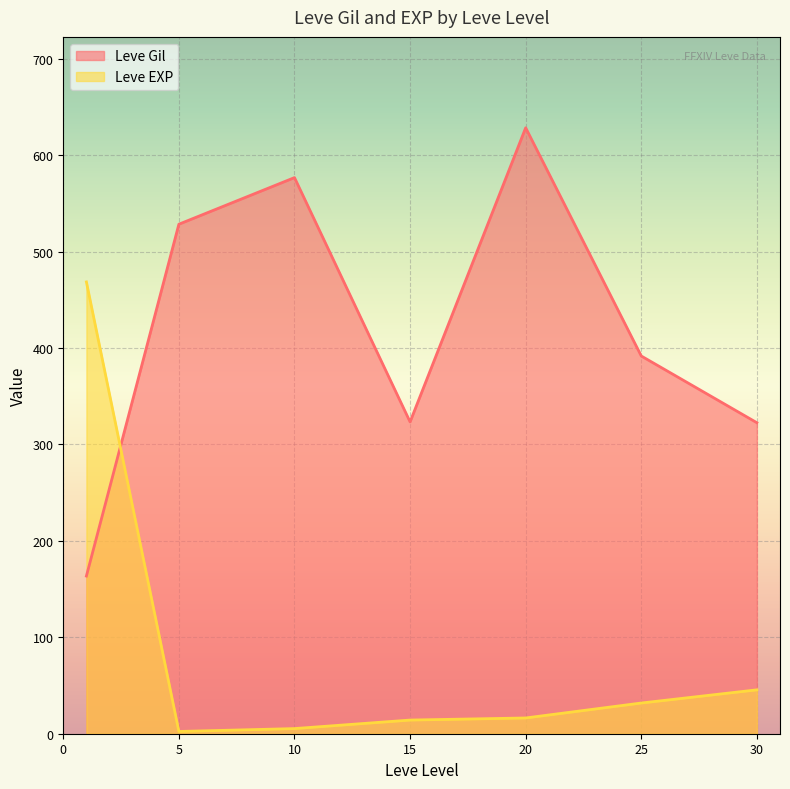

How many times do Leve Gil and Leve EXP cross each other?

1